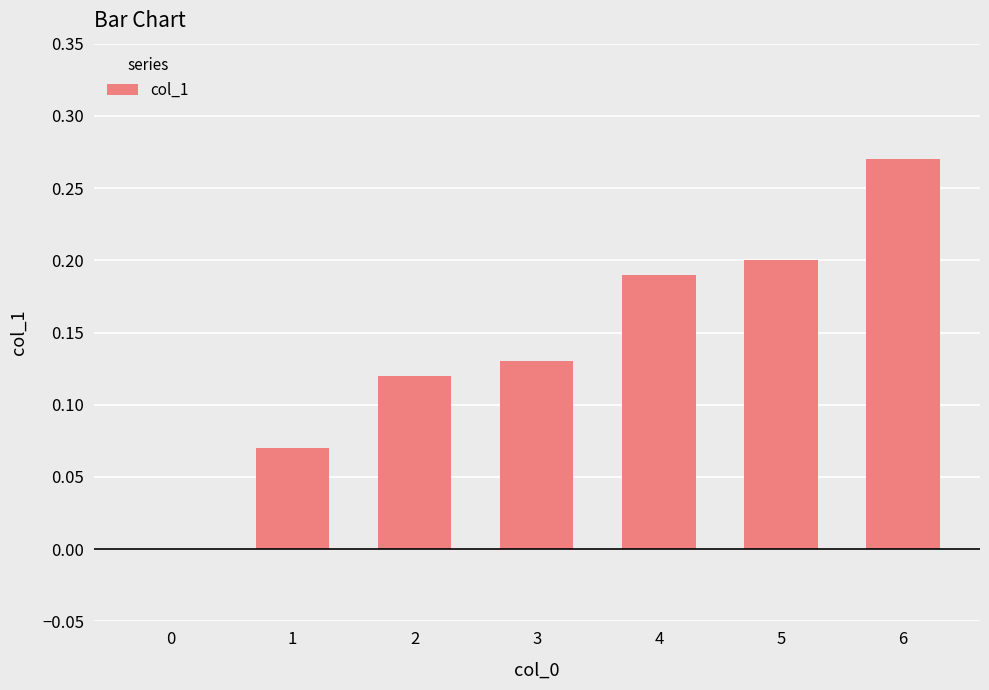

What is the sum of all values?

1.0